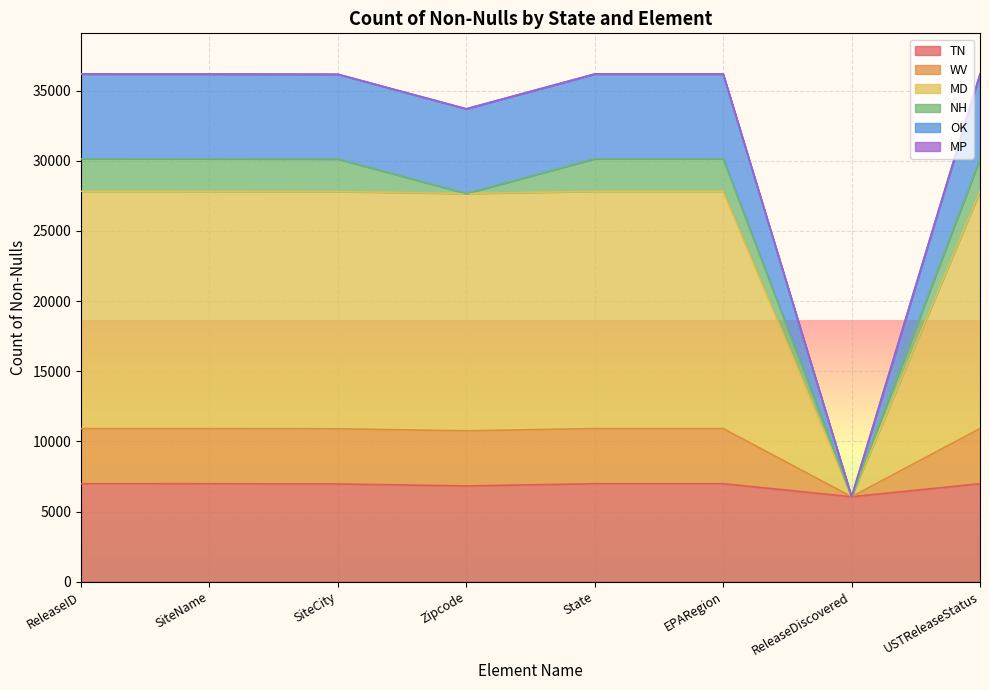

Between ReleaseID and SiteCity, which is larger?

ReleaseID